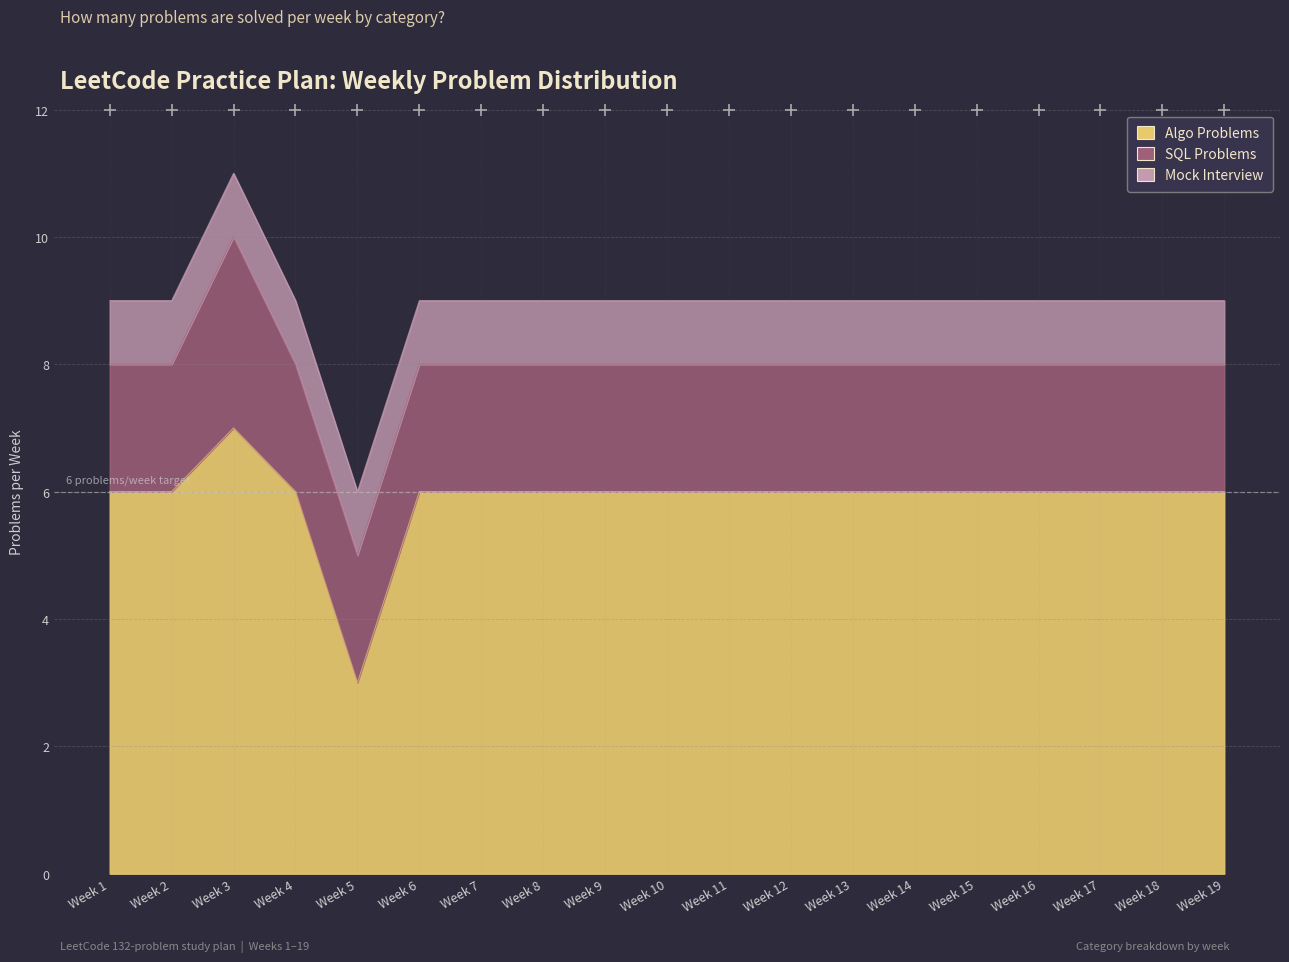

What is the sum of the Mock Interview values at Week 4 and Week 14?

2